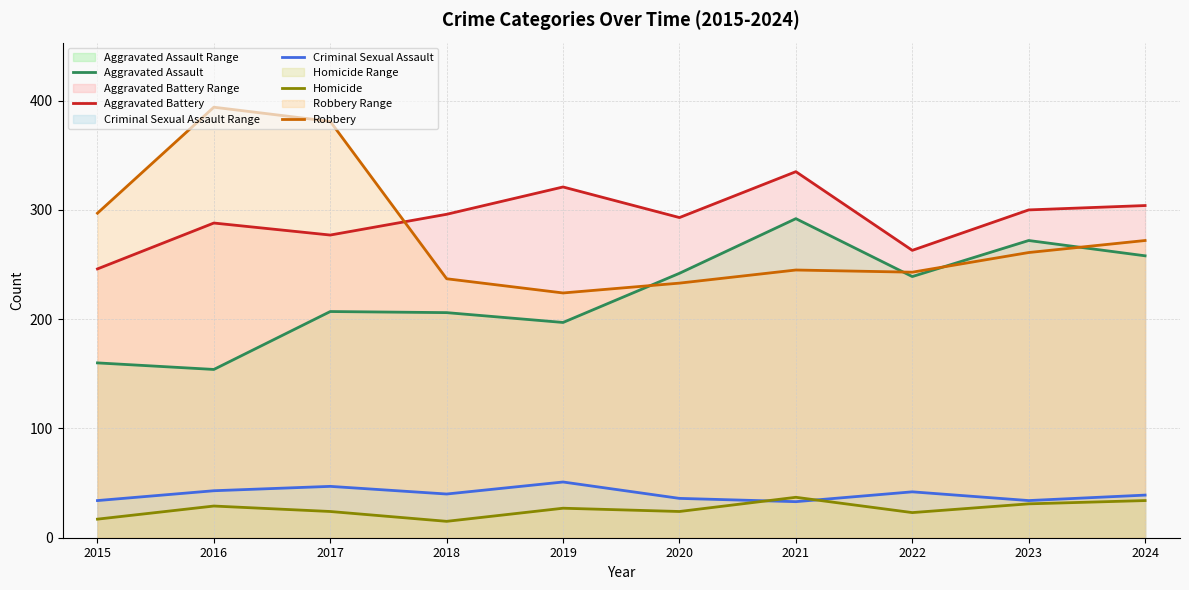

What are all the series names shown in the legend?

Aggravated Assault, Aggravated Battery, Criminal Sexual Assault, Homicide, Robbery